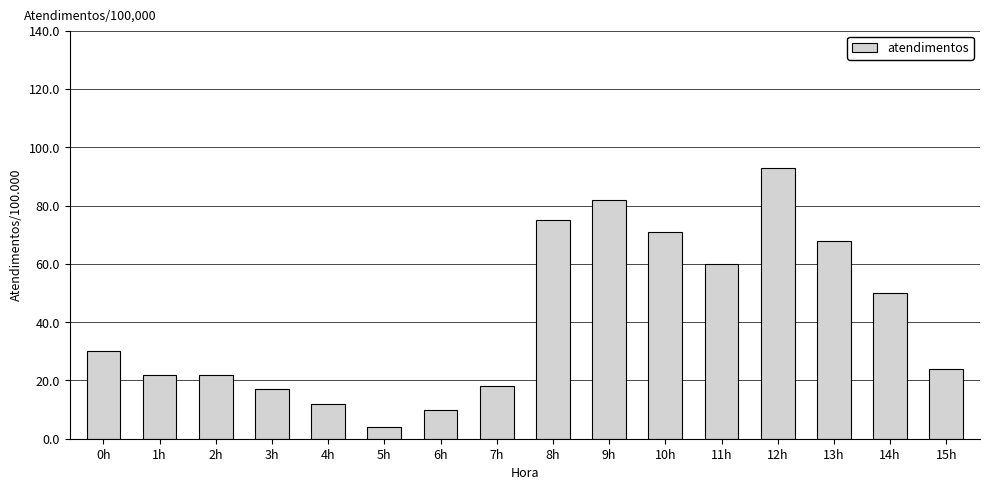

Reading right to left, list all the values displayed in this chart.

15h=24	14h=50	13h=68	12h=93	11h=60	10h=71	9h=82	8h=75	7h=18	6h=10	5h=4	4h=12	3h=17	2h=22	1h=22	0h=30